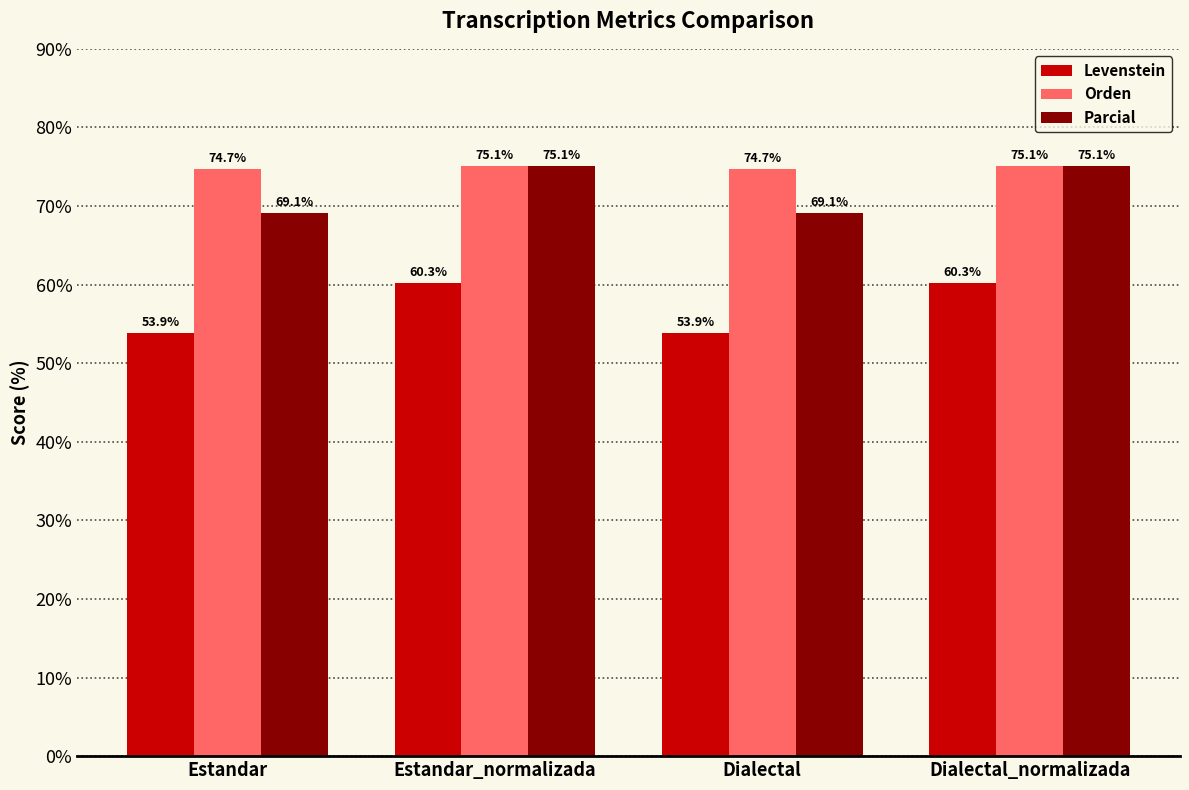

At how many categories does at least one series exceed 59?

4